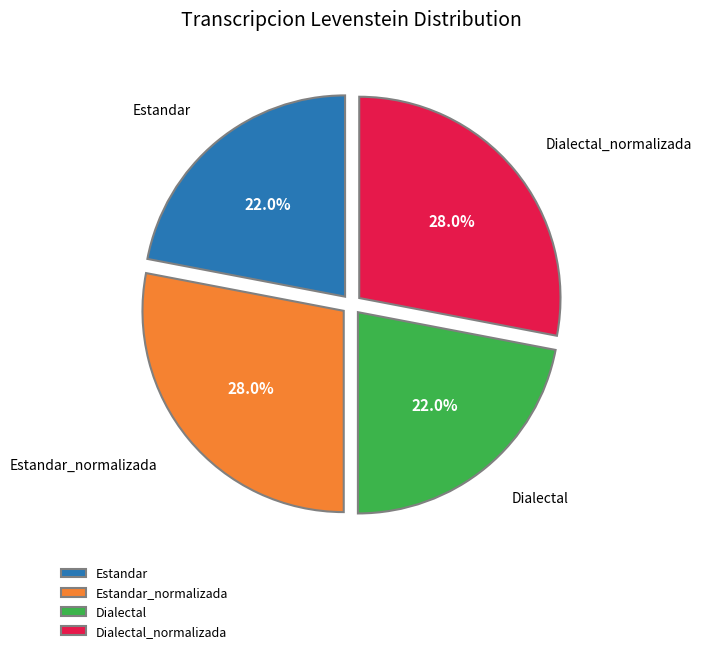

To the nearest percent, what portion does Dialectal represent?

22%